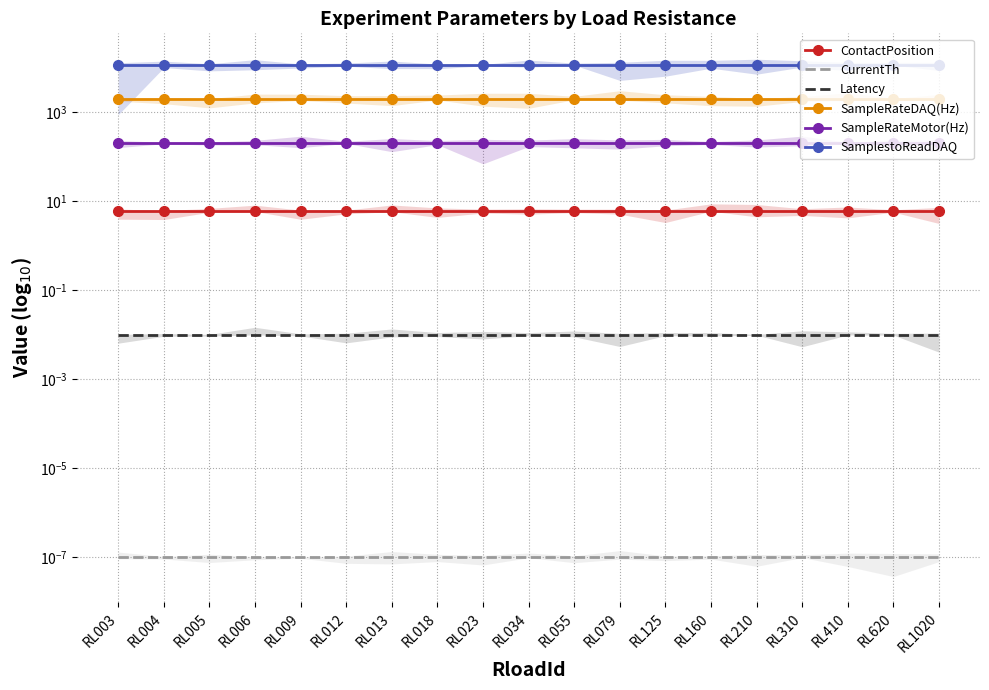

Which category has the highest value across all series?

RL003